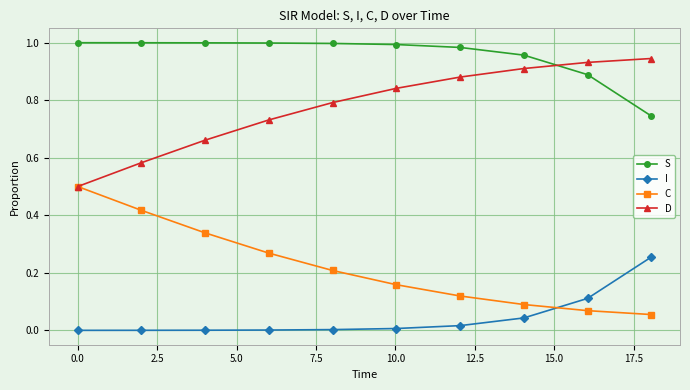

What are all the series names shown in the legend?

S, I, C, D